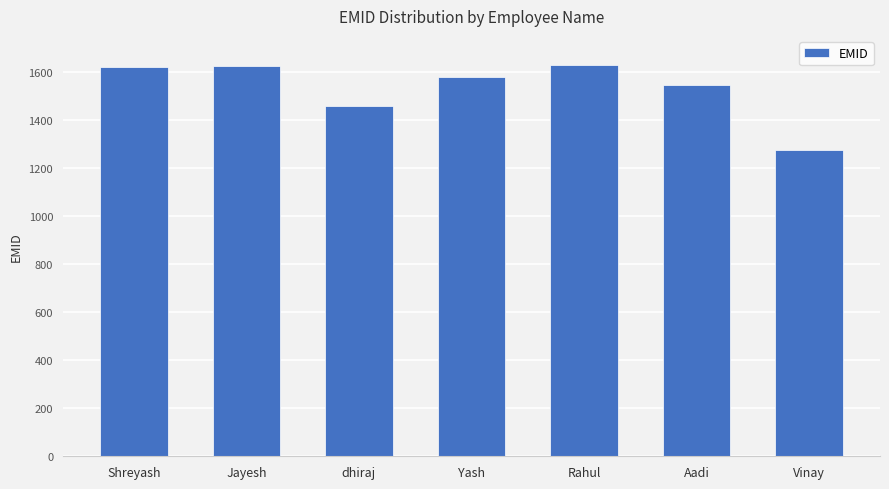

What is the label of the 3rd bar from the left?

dhiraj